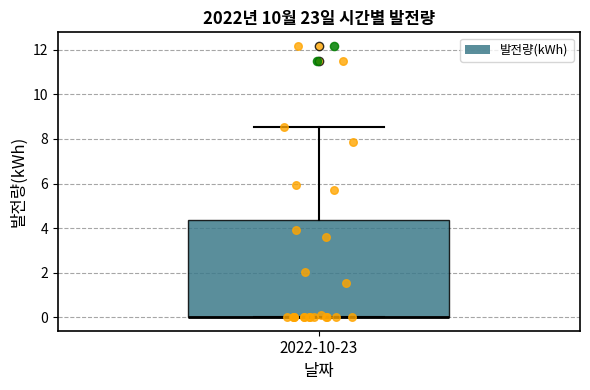

Transcribe this box plot: give where the median line is, the range the box spans, and where the two whiskers end, as read against the y-axis. The values are not printed on the chart, so give them approximately, as read against the axis.

median 0.0 (drawn on the box's lower edge), box 0.0 to 4.4, whiskers 0.0 to 8.6